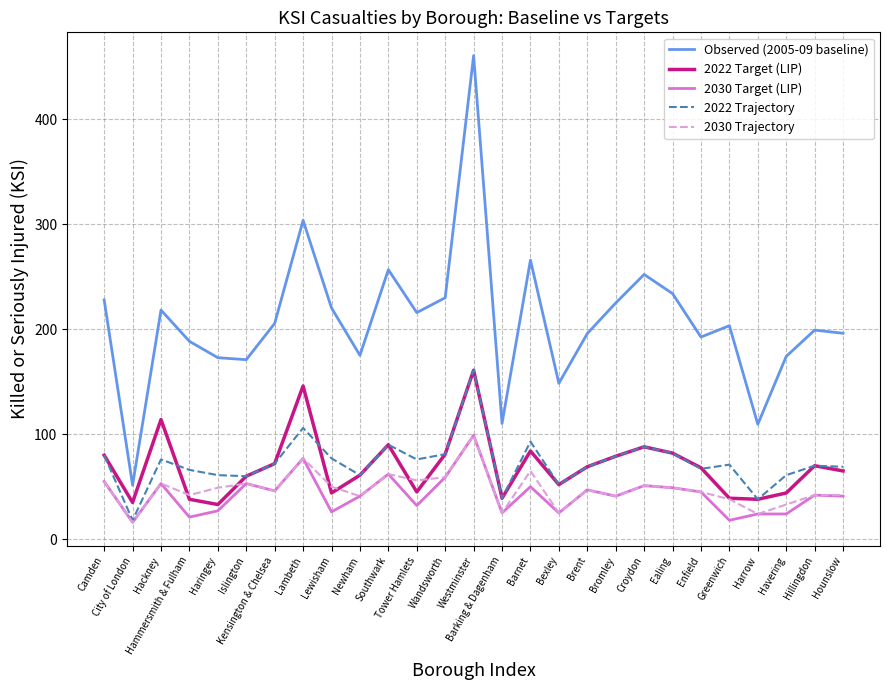

True or false: Observed (2005-09 baseline) and 2030 Target (LIP) cross at least once.

False